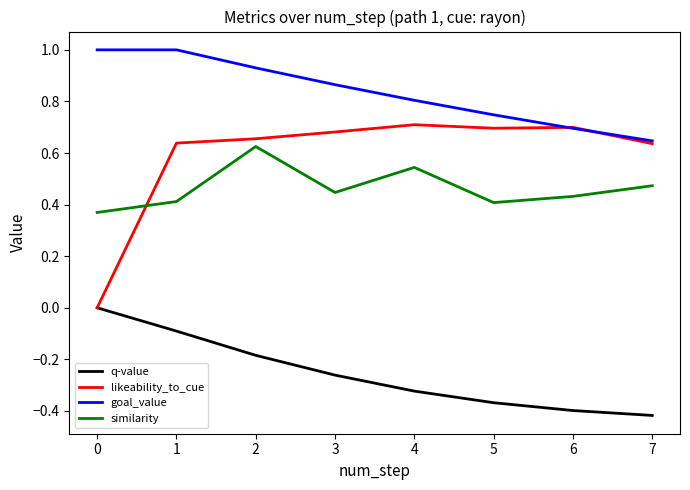

At which category does similarity reach its first local valley?

3